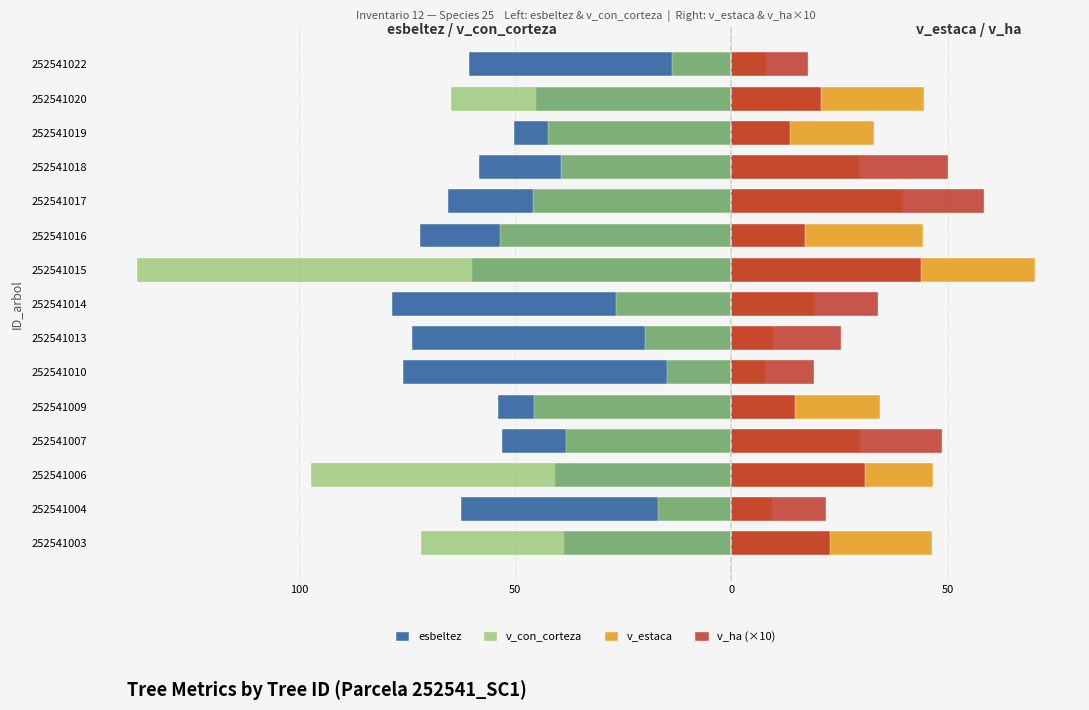

Which series changed the most between 252541004 and 252541009?

v_con_corteza